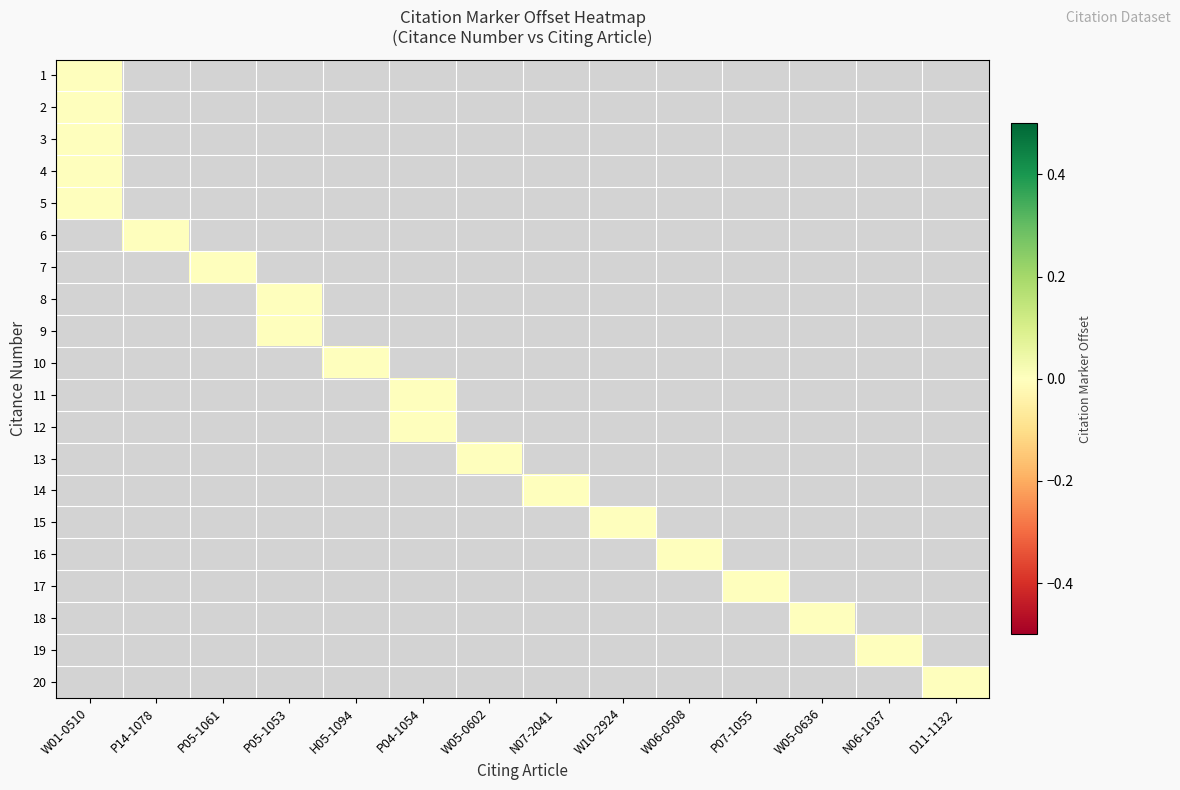

At W06-0508, list the series in order from smallest to largest.

1, 2, 3, 4, 5, 6, 7, 8, 9, 10, 11, 12, 13, 14, 15, 17, 18, 19, 20, 16